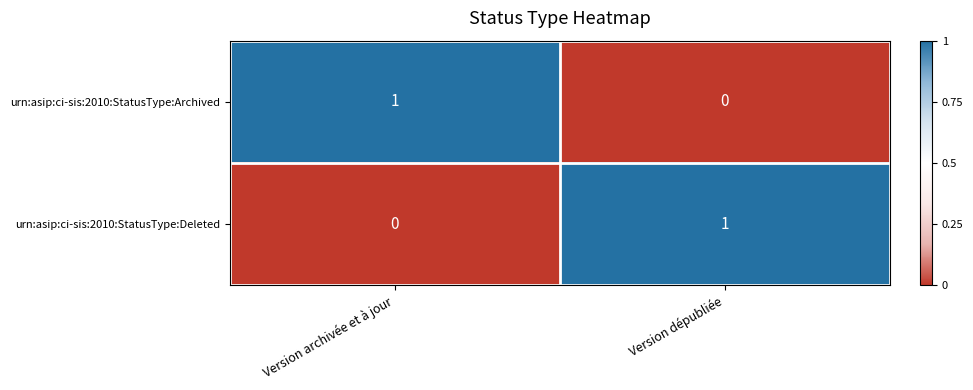

Where is urn:asip:ci-sis:2010:StatusType:Deleted nearest to the value 0?

Version archivée et à jour